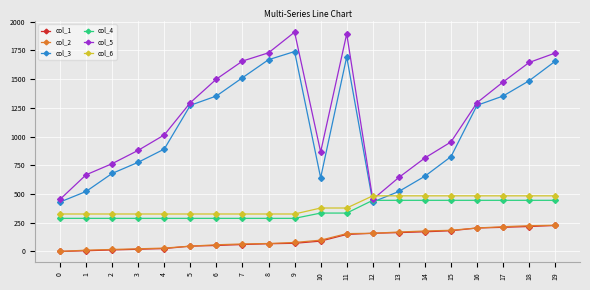

Does the chart have visible grid lines?

Yes